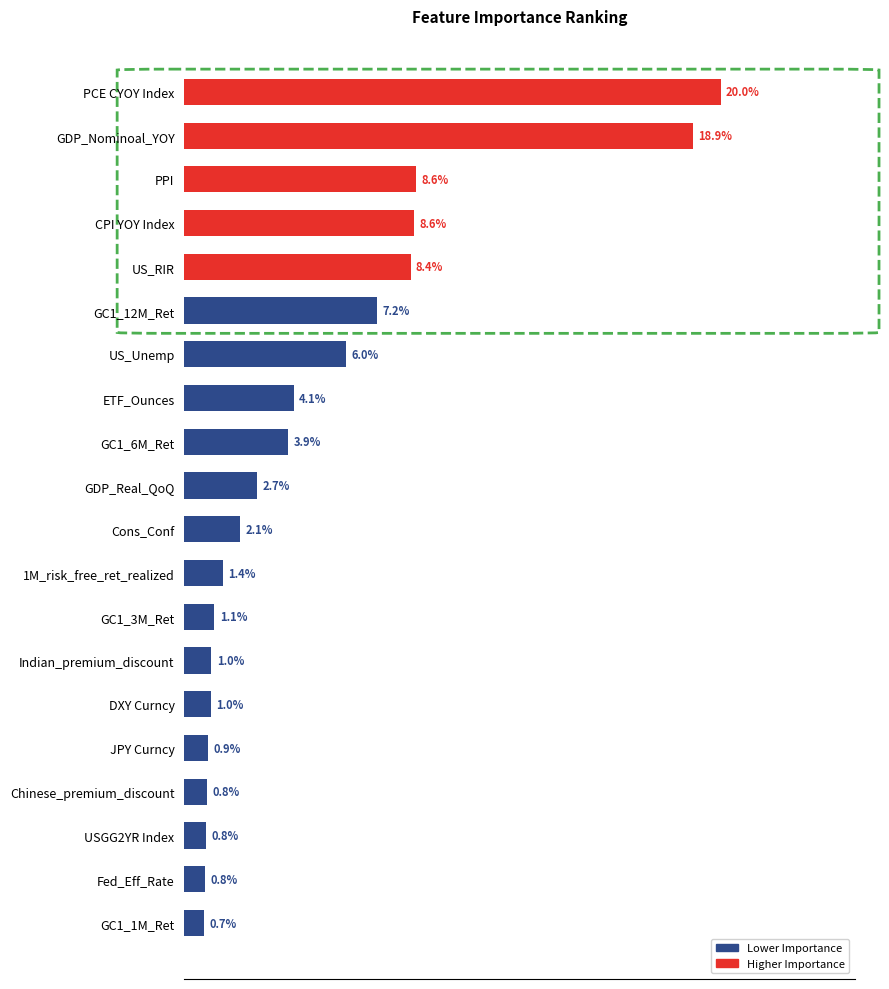

What is the greatest value displayed?

0.2